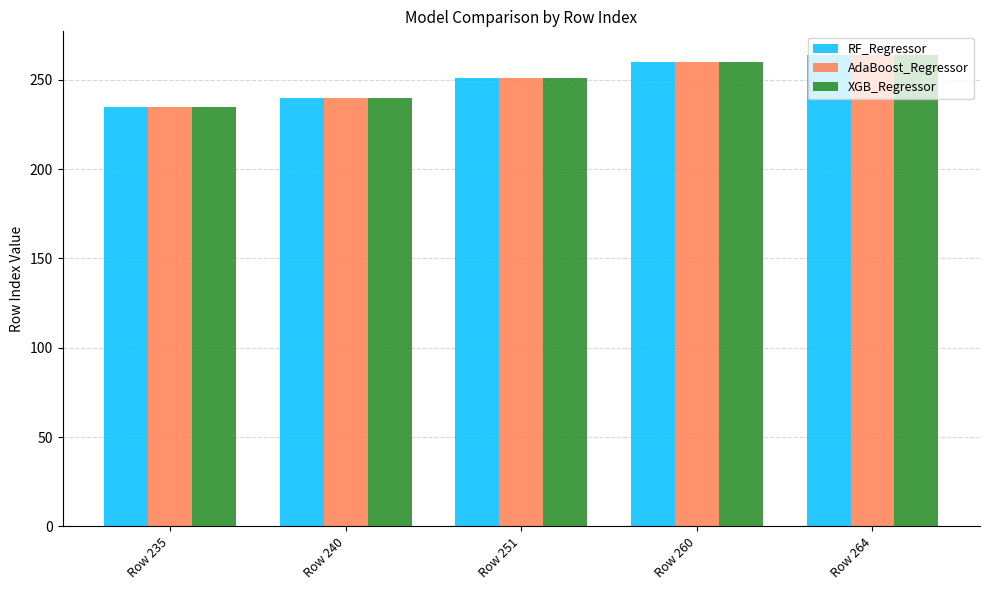

How many XGB_Regressor values are between 240 and 260?

3